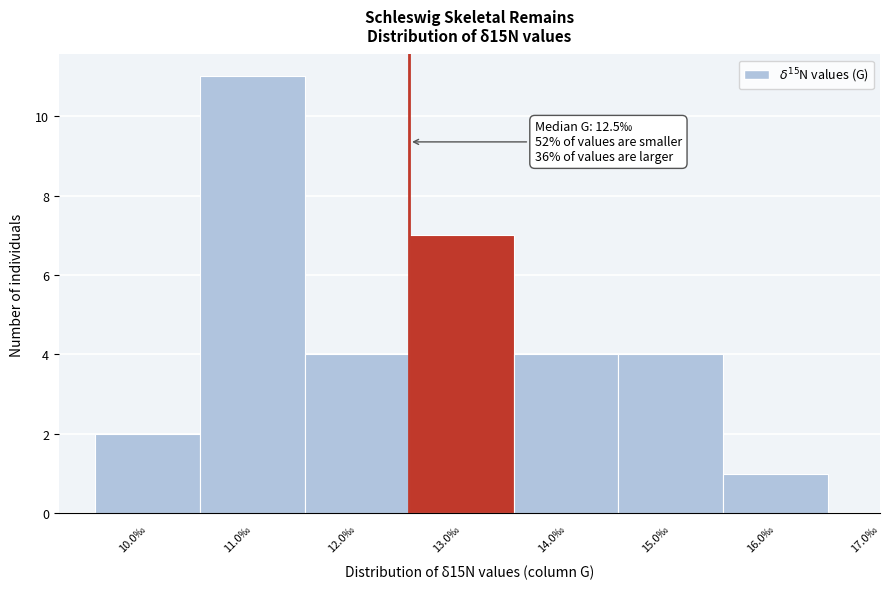

Which range on the x-axis has the tallest bar?

10.5 to 11.5